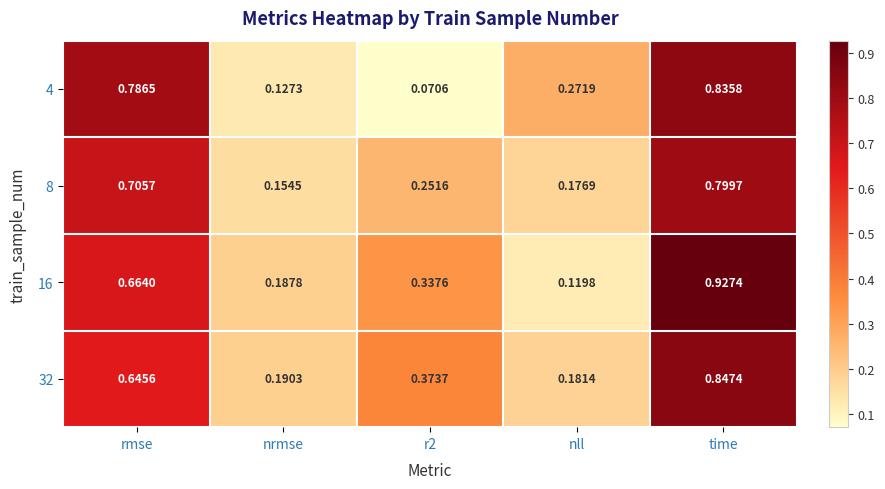

Where is 32 nearest to the value 0?

nll